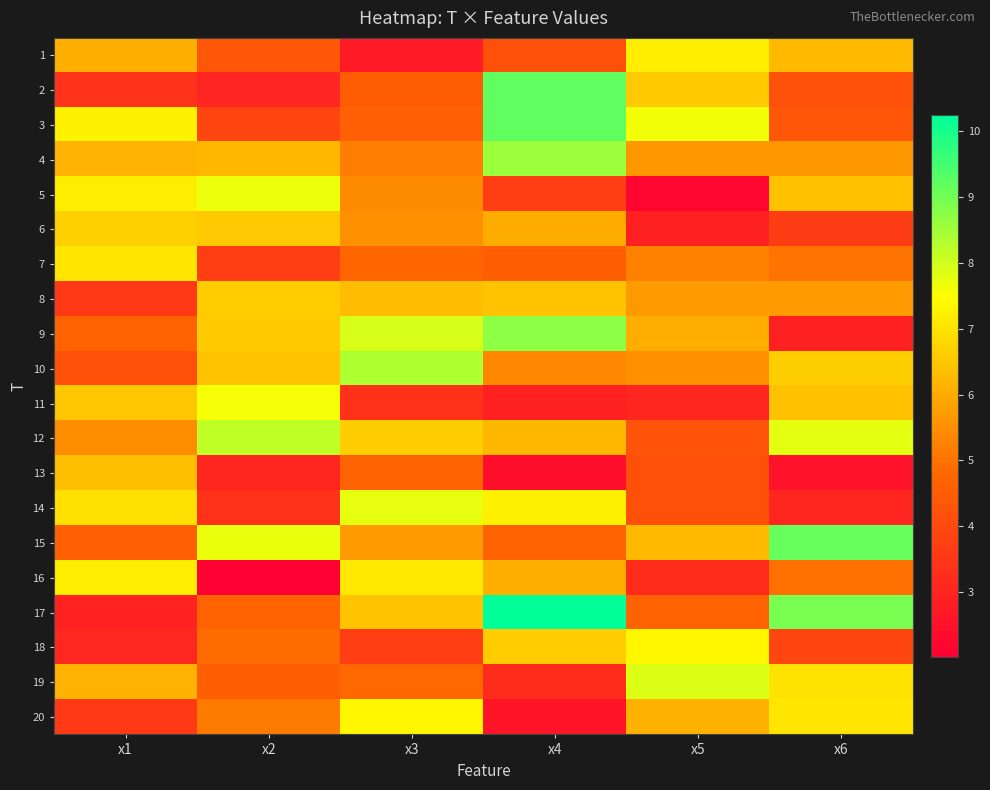

Reading left to right, what are all the values shown in this chart?

1: x1=6.1	x2=4.3	x3=2.7	x4=4.2	x5=7.2	x6=6.3
2: x1=3.4	x2=3.0	x3=4.5	x4=9.2	x5=6.6	x6=4.2
3: x1=7.3	x2=3.9	x3=4.6	x4=9.2	x5=7.6	x6=4.3
4: x1=6.2	x2=6.2	x3=5.2	x4=8.6	x5=5.7	x6=5.7
5: x1=7.2	x2=7.7	x3=5.4	x4=3.7	x5=2.2	x6=6.4
6: x1=6.7	x2=6.5	x3=5.5	x4=6.0	x5=2.9	x6=3.7
7: x1=7.0	x2=3.7	x3=4.8	x4=4.6	x5=5.2	x6=5.0
8: x1=3.6	x2=6.6	x3=6.3	x4=6.4	x5=5.7	x6=5.7
9: x1=4.7	x2=6.6	x3=7.9	x4=8.7	x5=6.0	x6=2.9
10: x1=4.2	x2=6.4	x3=8.4	x4=5.4	x5=5.5	x6=6.6
11: x1=6.5	x2=7.6	x3=3.4	x4=2.9	x5=3.0	x6=6.4
12: x1=5.5	x2=8.2	x3=6.6	x4=6.3	x5=4.3	x6=7.8
13: x1=6.4	x2=3.0	x3=4.7	x4=2.4	x5=4.2	x6=2.5
14: x1=6.9	x2=3.4	x3=7.7	x4=7.2	x5=4.2	x6=3.1
15: x1=4.6	x2=7.7	x3=5.7	x4=4.7	x5=6.3	x6=9.1
16: x1=7.2	x2=2.0	x3=7.1	x4=6.1	x5=3.2	x6=4.9
17: x1=2.9	x2=4.7	x3=6.4	x4=10.3	x5=4.7	x6=9.0
18: x1=3.1	x2=4.8	x3=3.7	x4=6.6	x5=7.4	x6=3.9
19: x1=6.1	x2=4.6	x3=4.8	x4=3.2	x5=7.9	x6=7.0
20: x1=3.5	x2=5.2	x3=7.4	x4=2.6	x5=6.1	x6=7.1